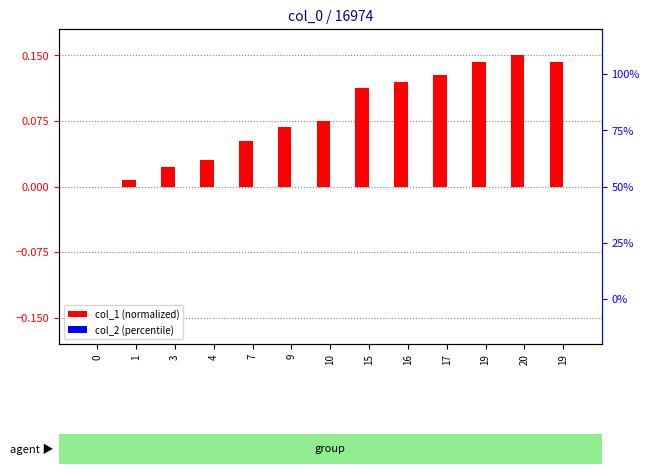

True or false: col_1 (normalized) has a value of 0.0 at 3.

True